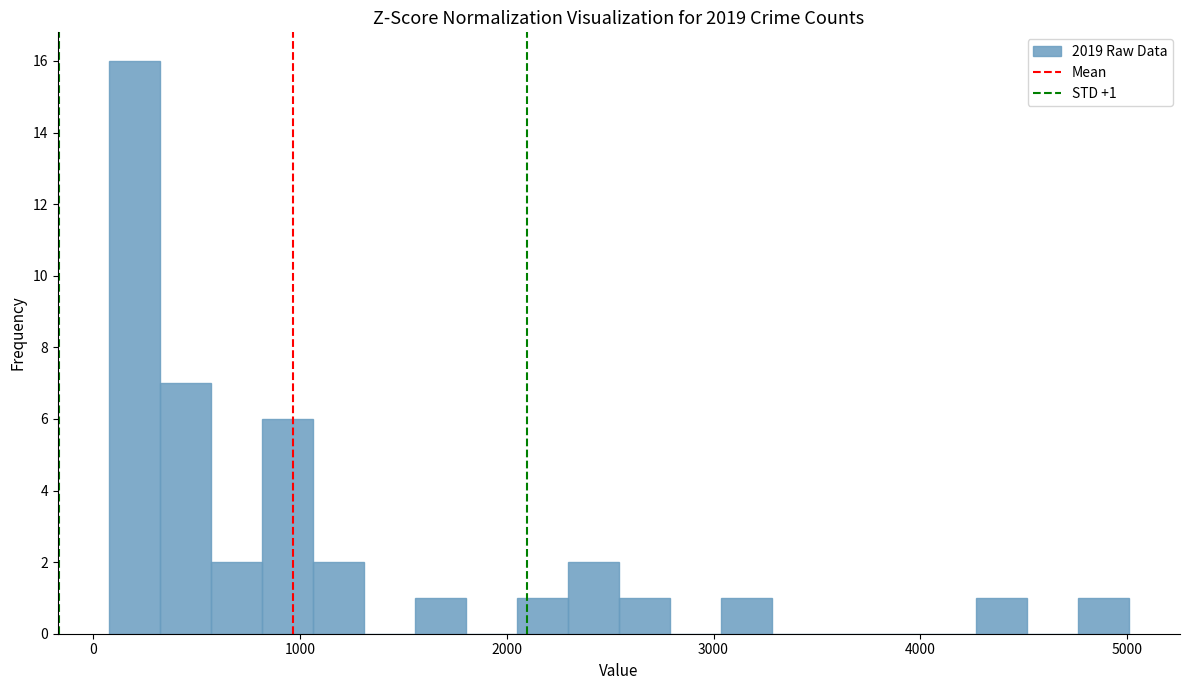

Read against the x-axis, roughly where is the centre of the tallest bar?

200